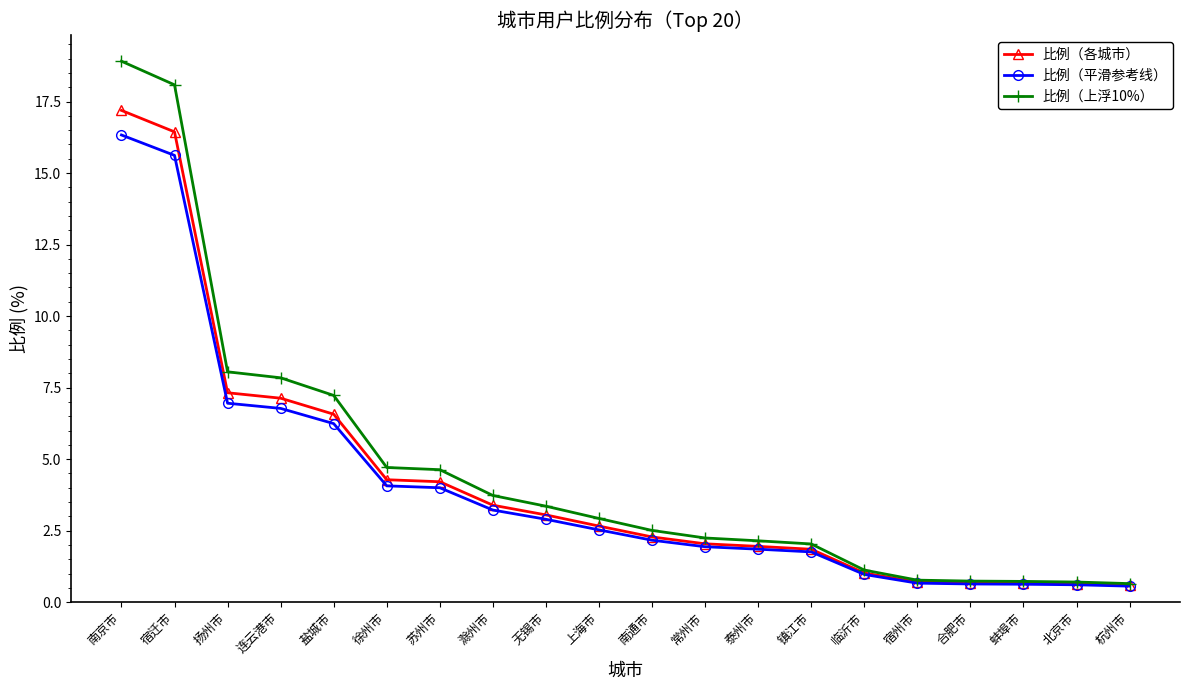

Rank the series by their average value, from highest to lowest.

比例（上浮10%）, 比例（各城市）, 比例（平滑参考线）